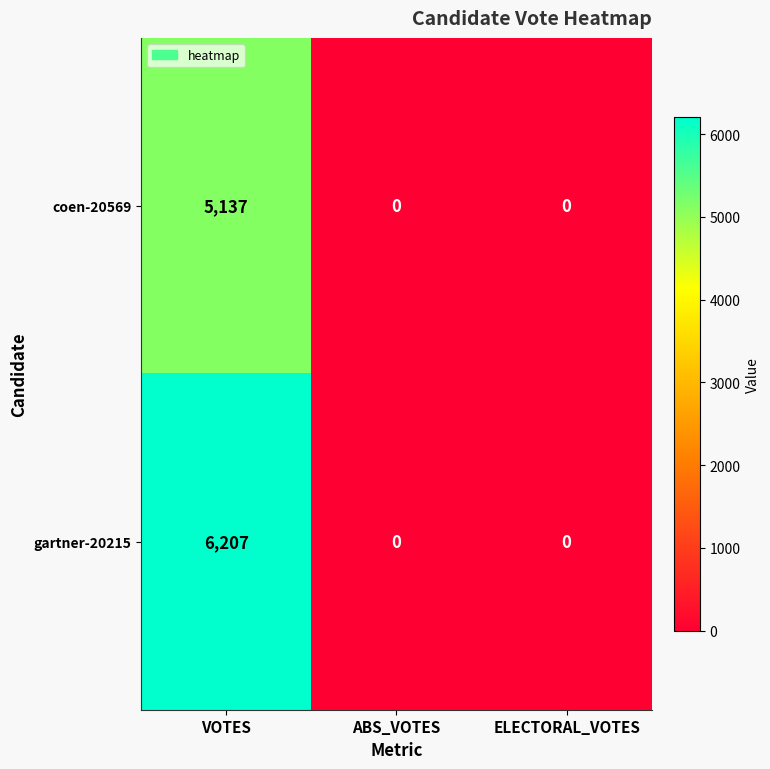

What is the difference between the coen-20569 values at ABS_VOTES and VOTES?

5137